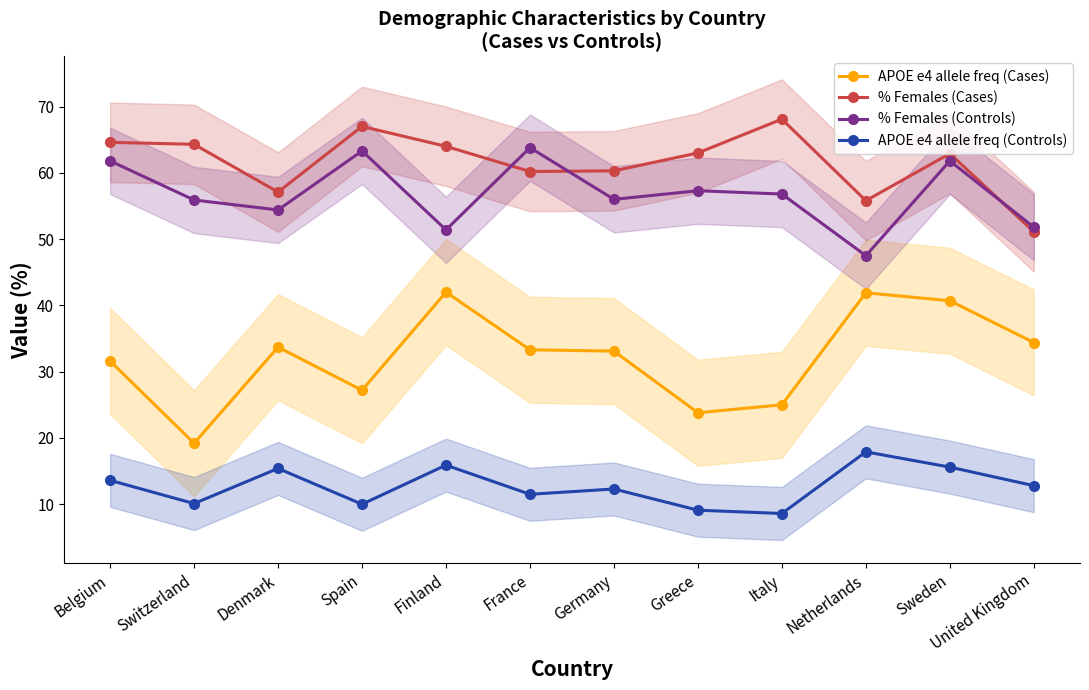

What is the spread (max minus min) of values at United Kingdom?

39.0